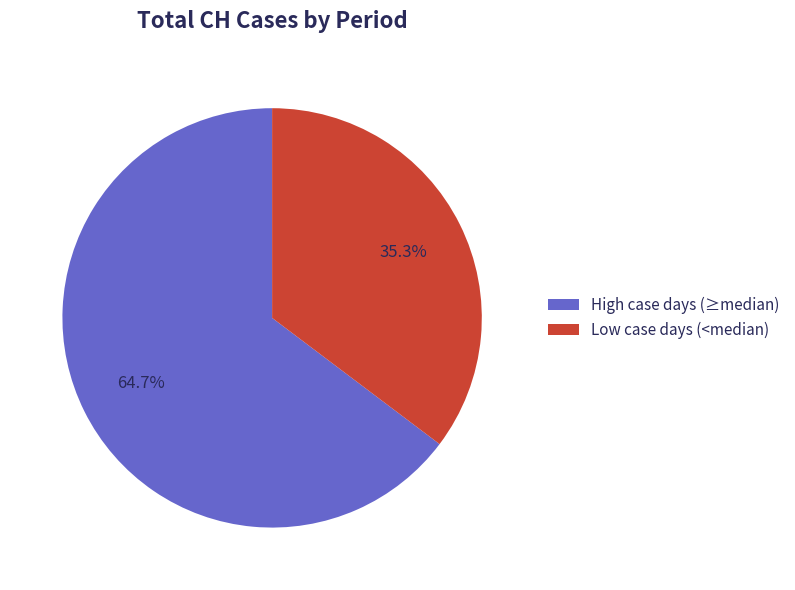

Which slice represents more than half of the pie?

High case days (≥median)